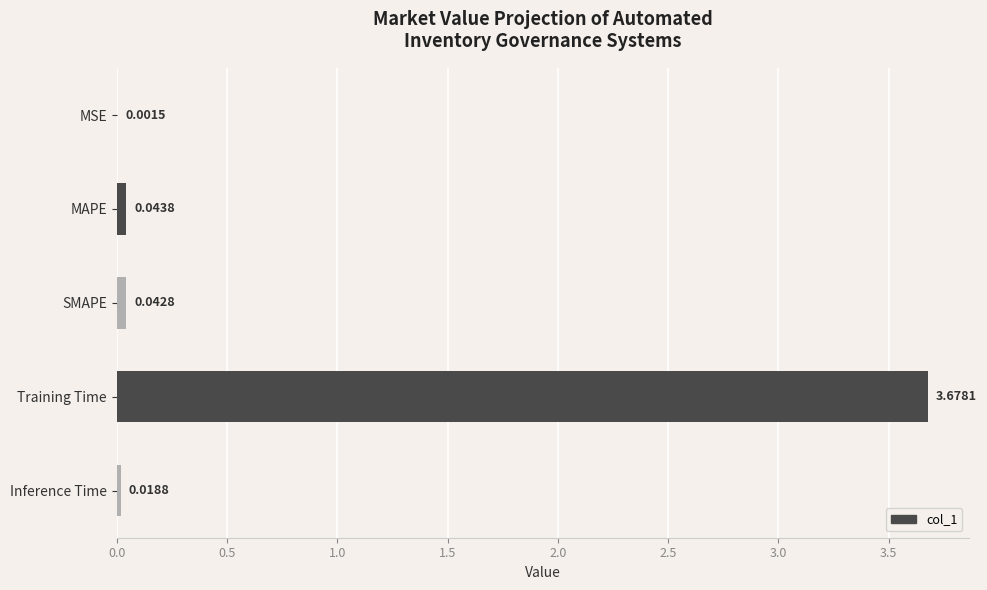

What is the change in value from Training Time to Inference Time?

-3.7